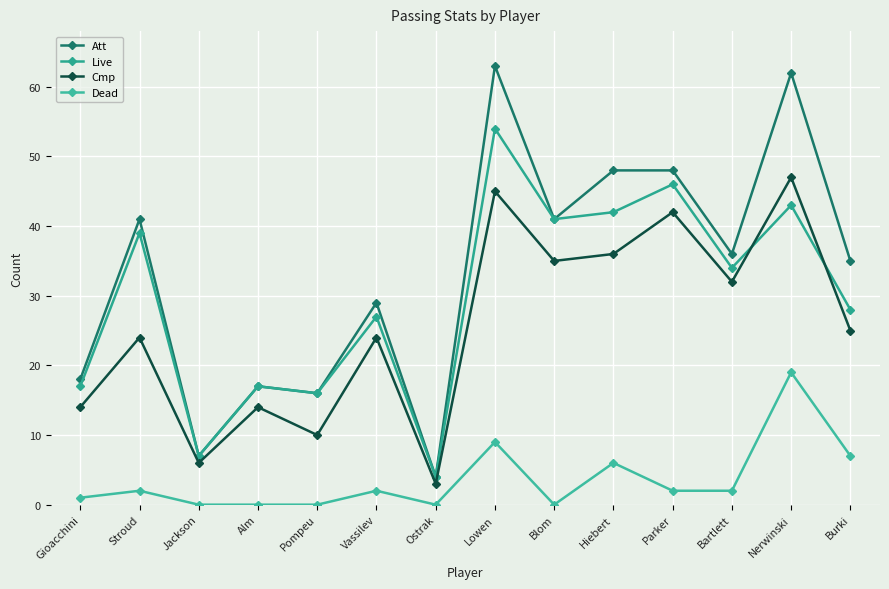

What is the maximum value for Dead?

19